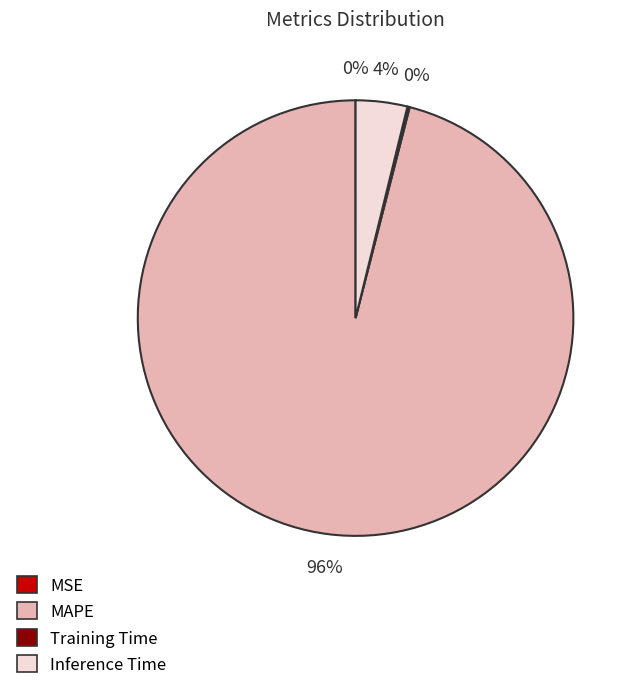

To the nearest percent, what is the average slice percentage?

25%